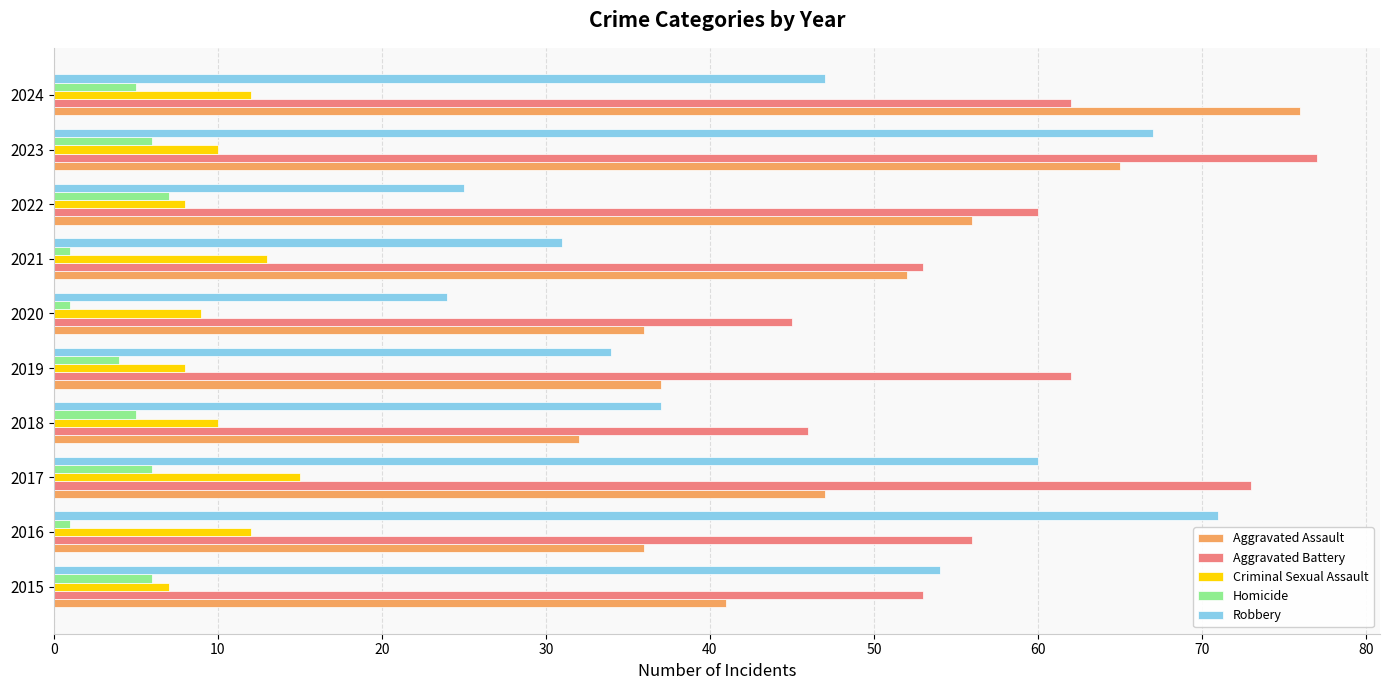

Which category has the lowest value in the Robbery series?

2020